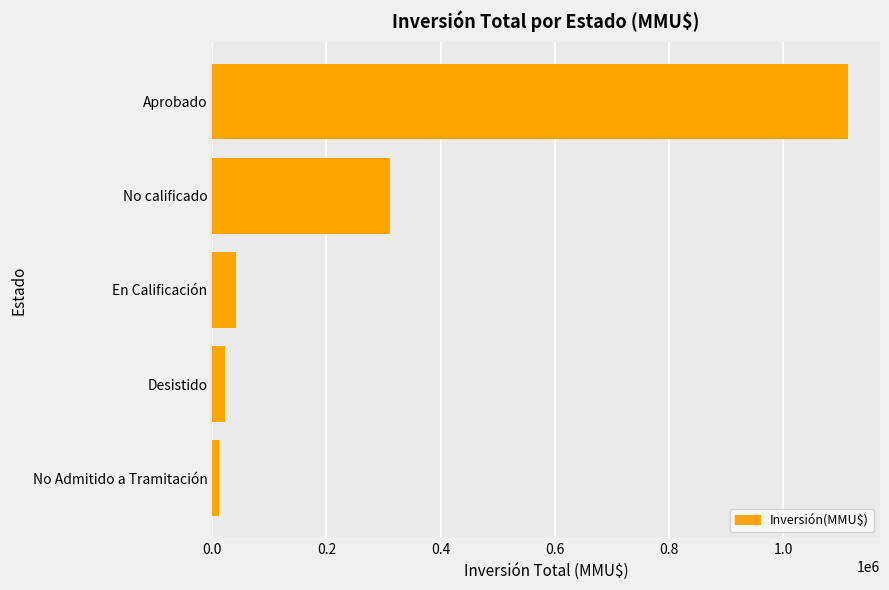

Which has a higher value, No Admitido a Tramitación or Aprobado?

Aprobado